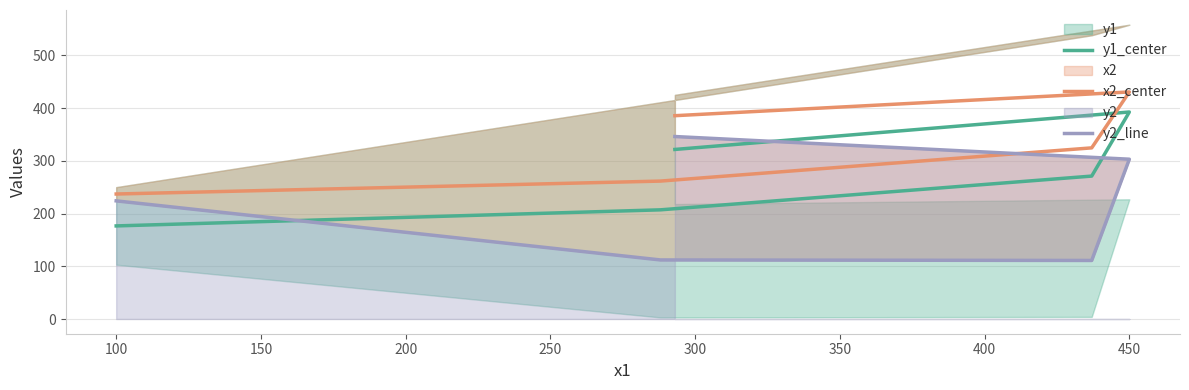

What is the difference between the maximum and minimum values in the x2_center series?

193.5